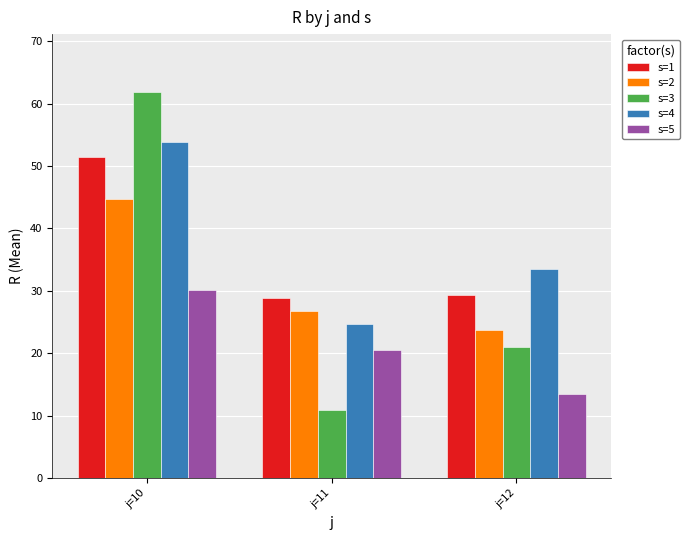

At which label does s=3 reach its peak?

j=10